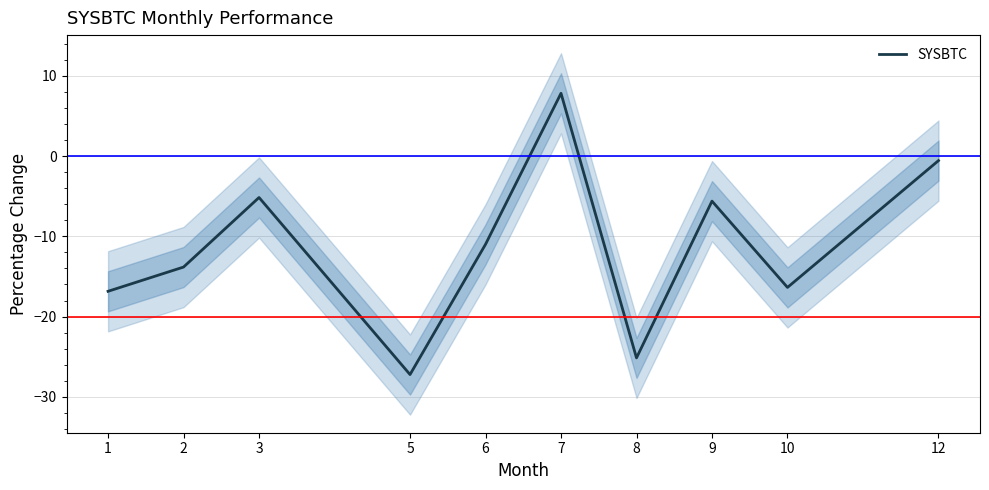

How many data points does each series have?

10